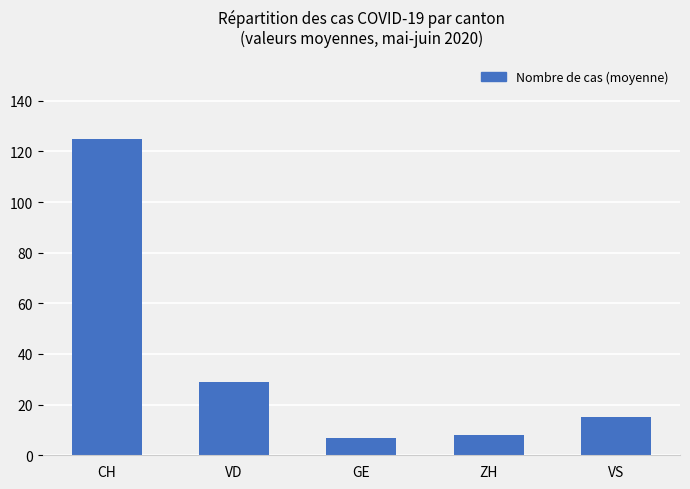

What is the difference between the values at VD and ZH?

21